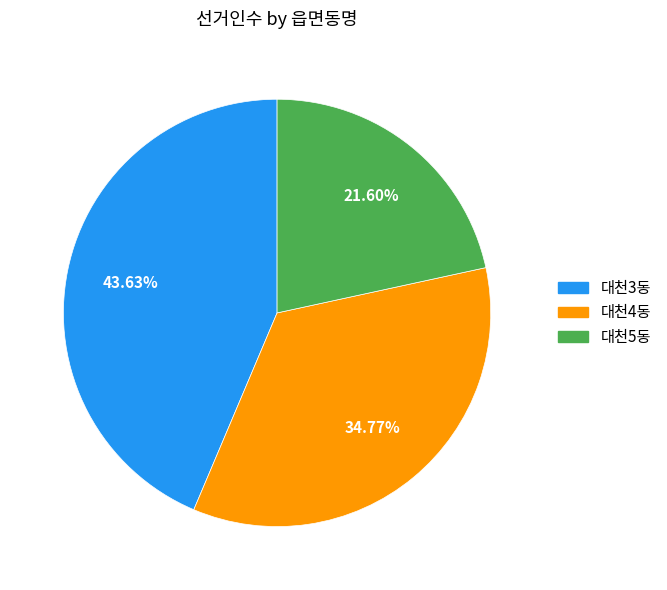

What percentage is the 대천5동 slice, to the nearest percent?

22%